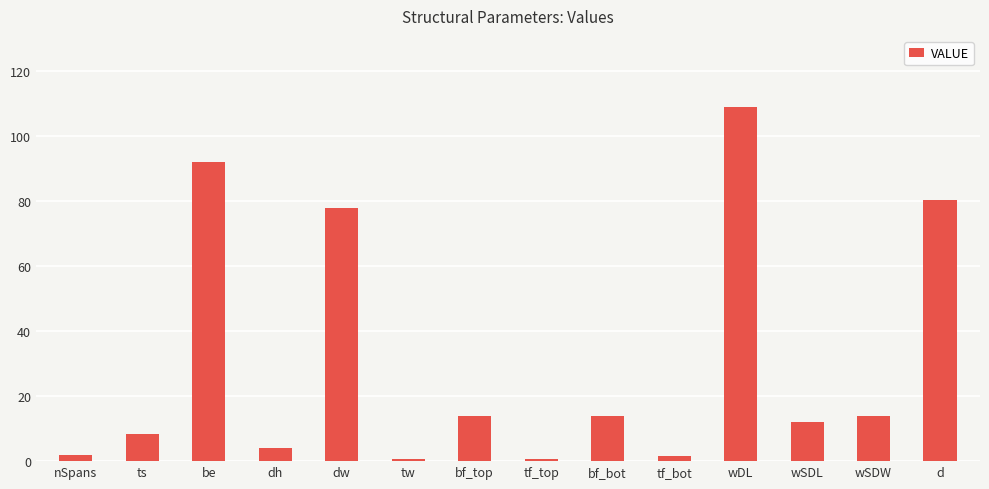

At which label is the value closest to 54?

dw